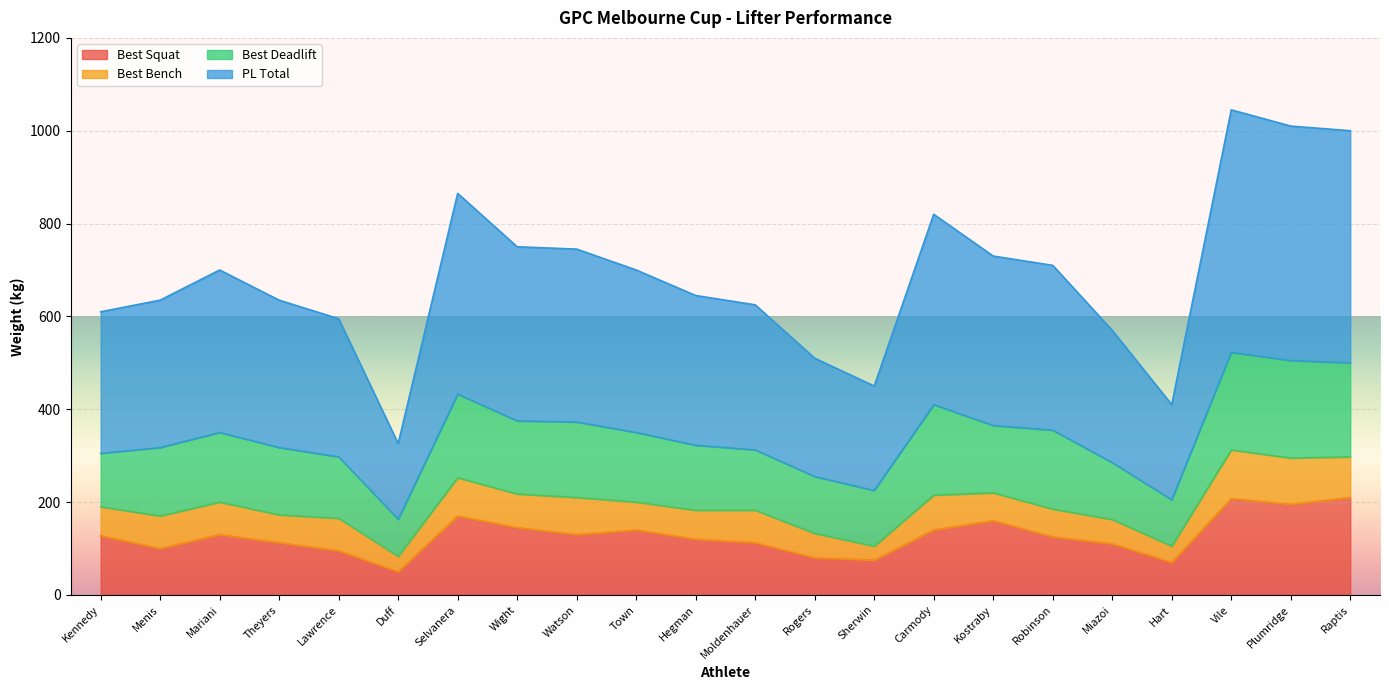

What is the total value across all series at Hegman?

645.0